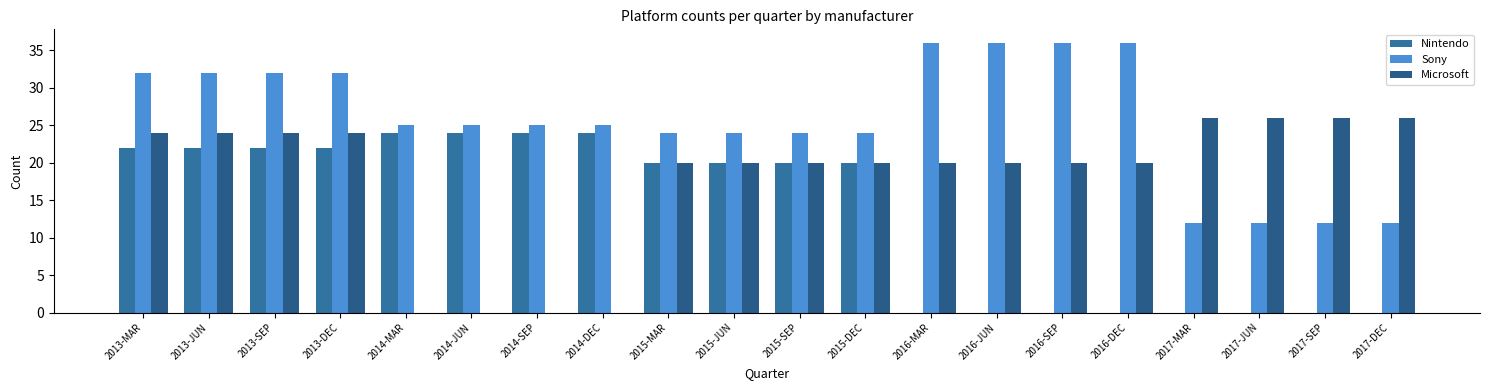

Is it true that Microsoft equals 12 at 2017-MAR?

False